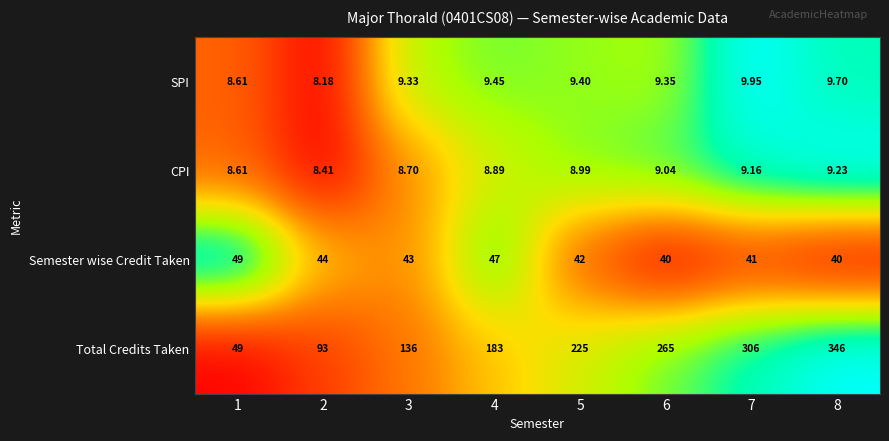

At which category does the chart reach its peak across all series?

8